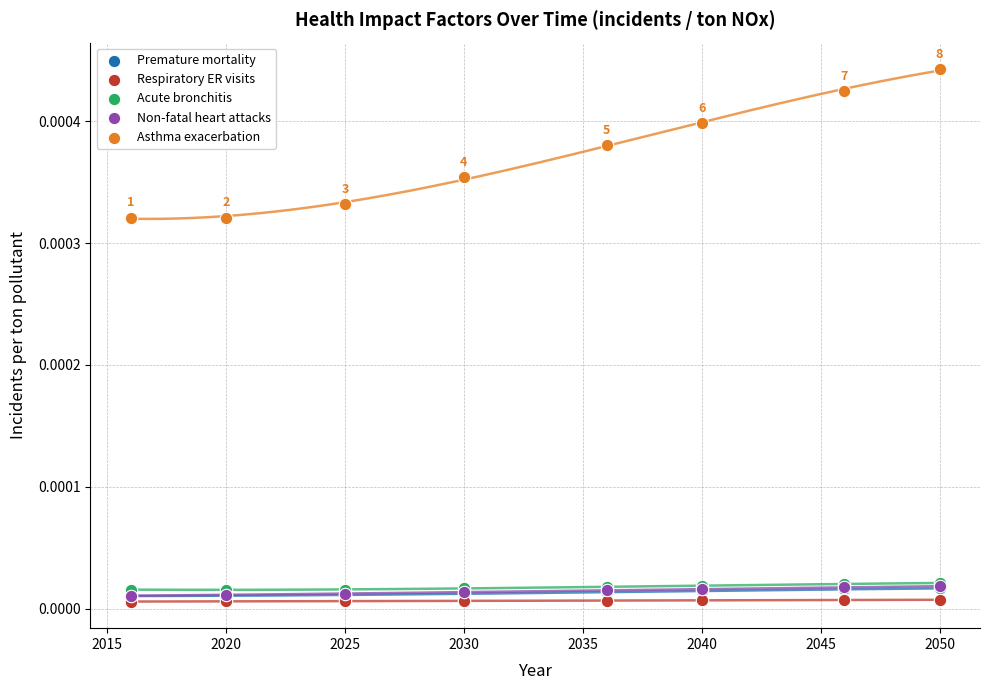

Which series reaches the maximum Y coordinate?

Asthma exacerbation